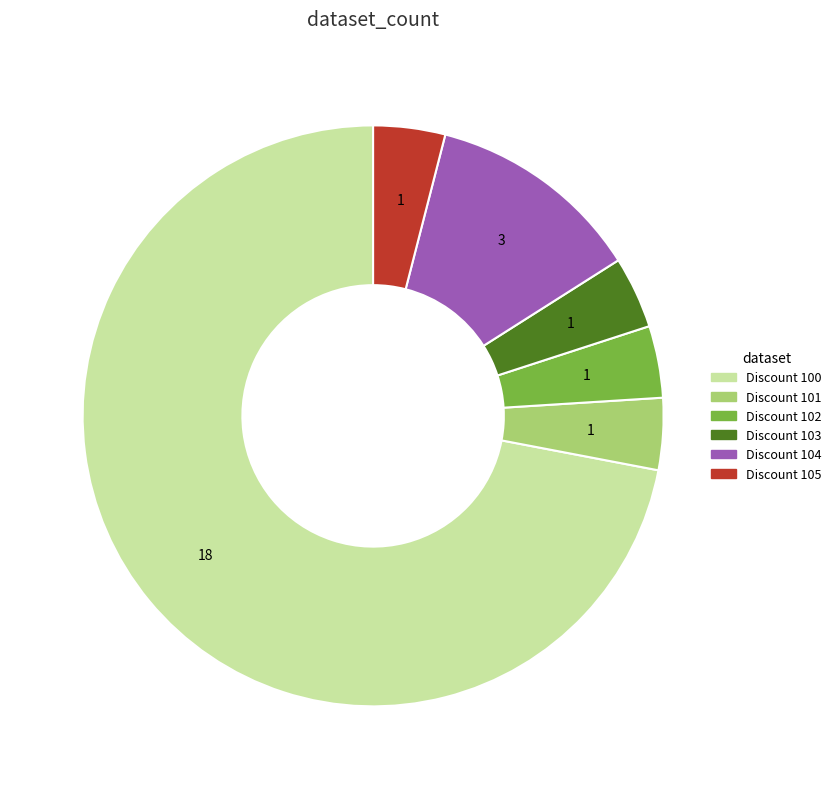

True or false: Discount 100 accounts for 81% of the total.

False